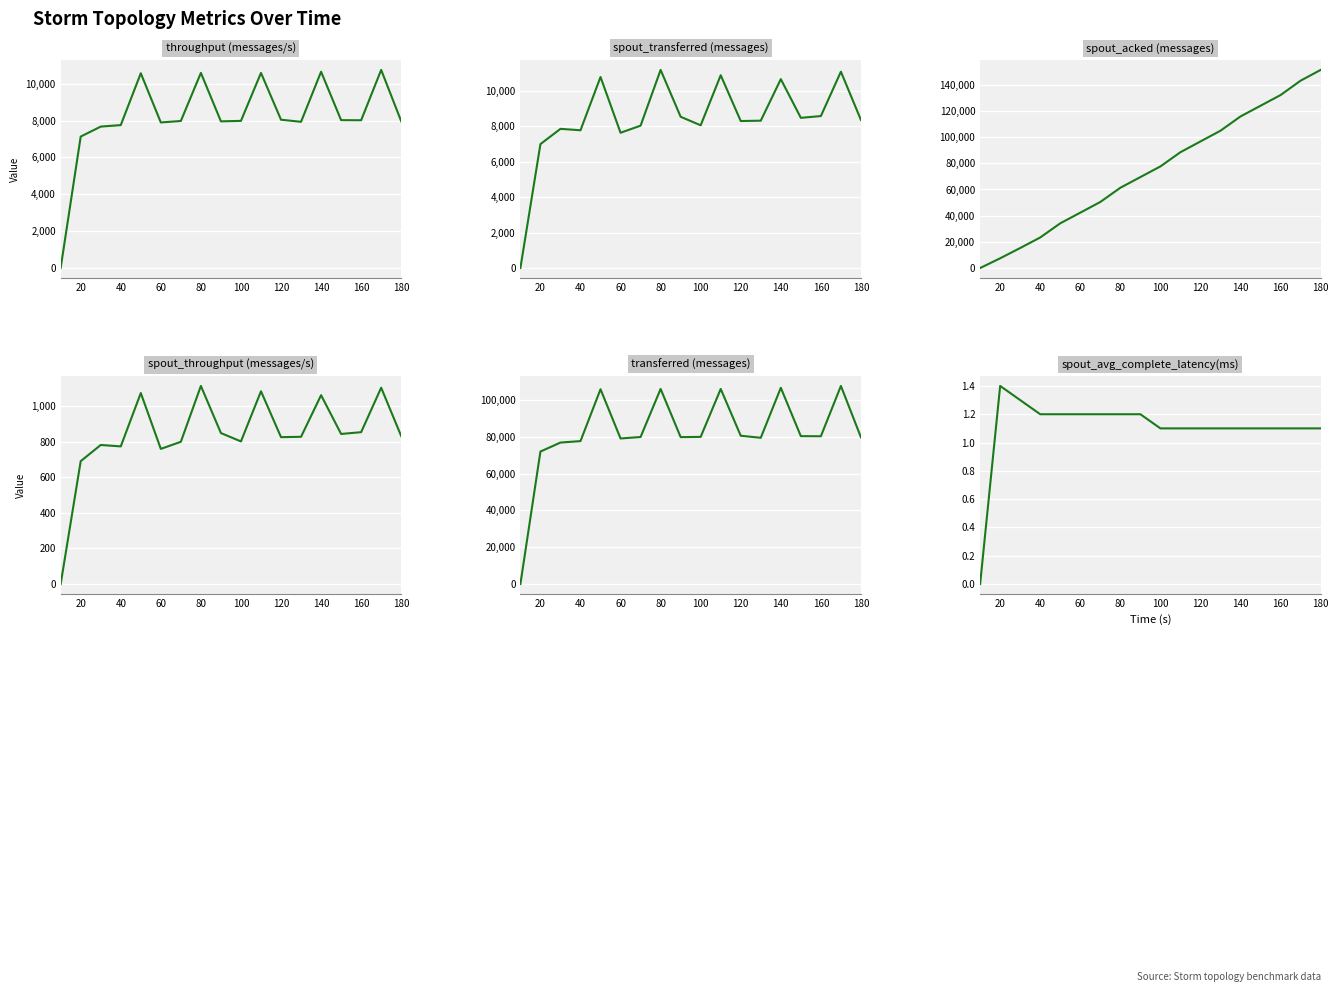

At how many categories does at least one series exceed 25335?

17